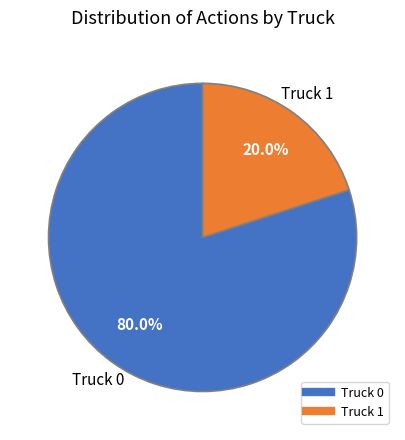

Does Truck 0 account for over 50% of the chart?

Yes